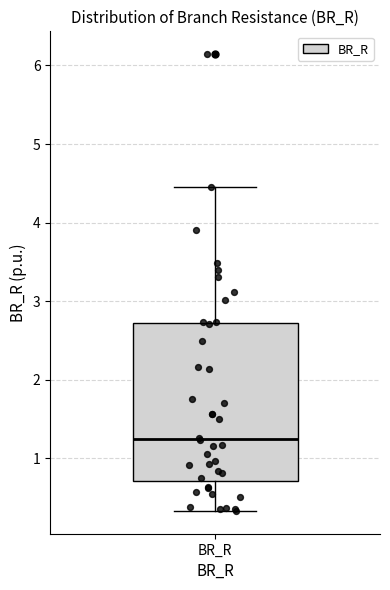

Read this box plot against the y-axis: the position of the median line, the range covered by the box, and the ends of both whiskers. The values are not printed on the chart, so give them approximately, as read against the axis.

median 1.2, box 0.7 to 2.7, whiskers 0.3 to 4.4